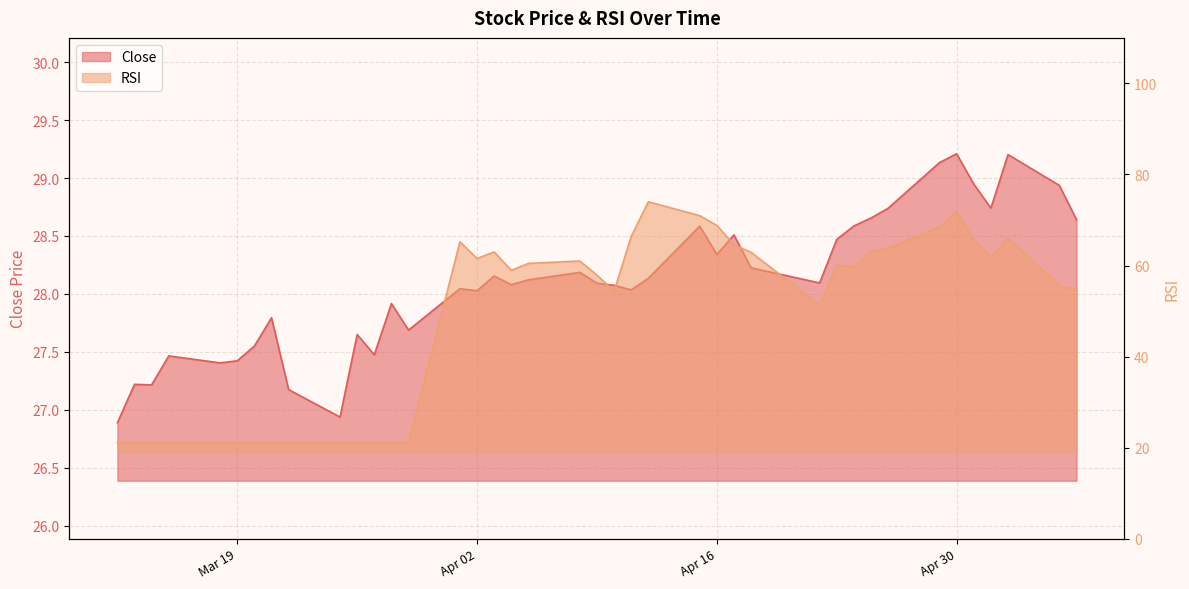

Is the value of RSI at 2019-03-29 greater than the value of Close at 2019-04-05?

No